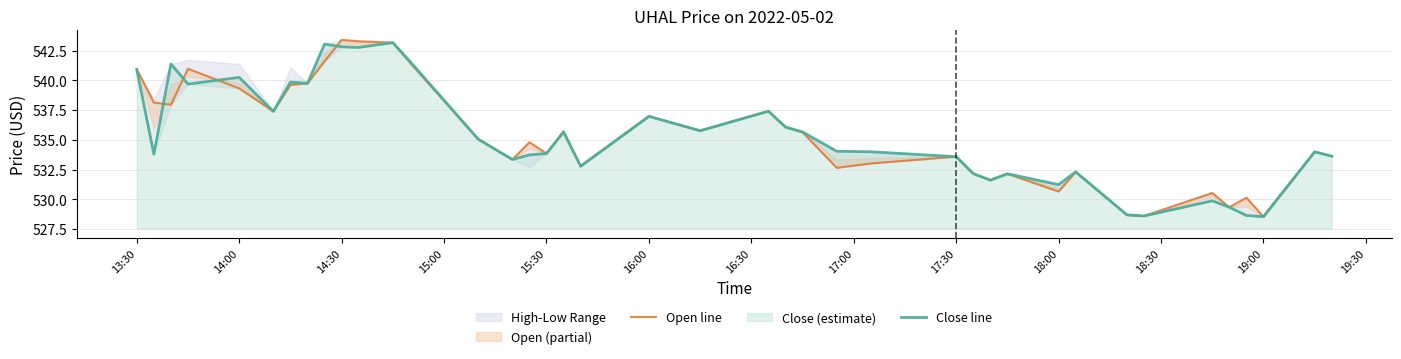

What is the highest value of the Close line series?

543.2